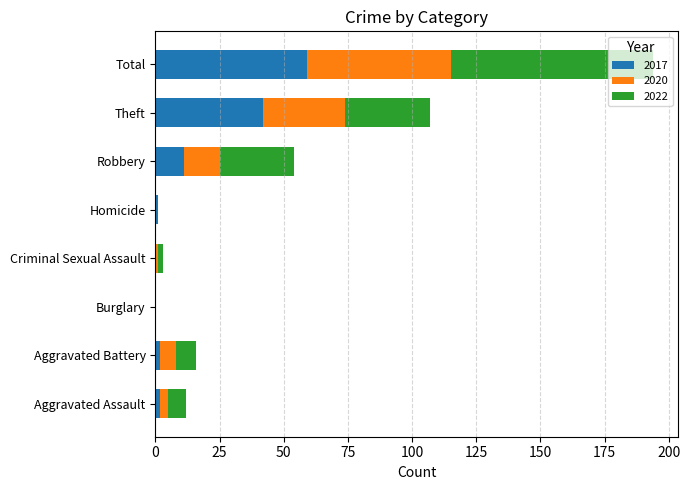

What is the total value across all series at Theft?

107